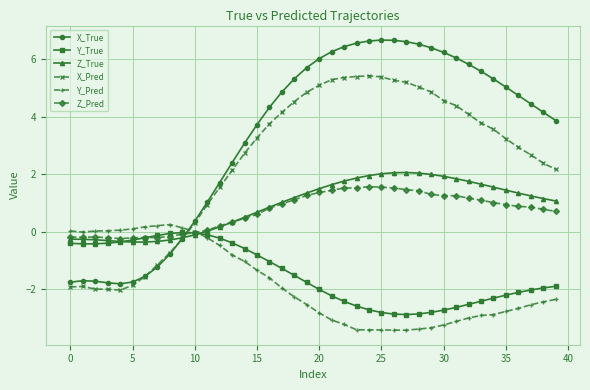

Rank the series by their maximum value, from highest to lowest.

X_True, X_Pred, Z_True, Z_Pred, Y_Pred, Y_True